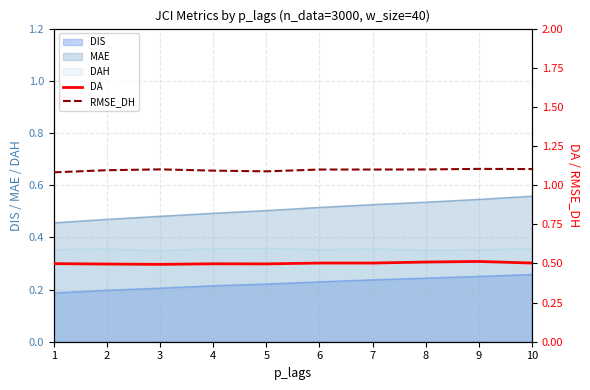

What is the spread (max minus min) of values at 5?

0.6